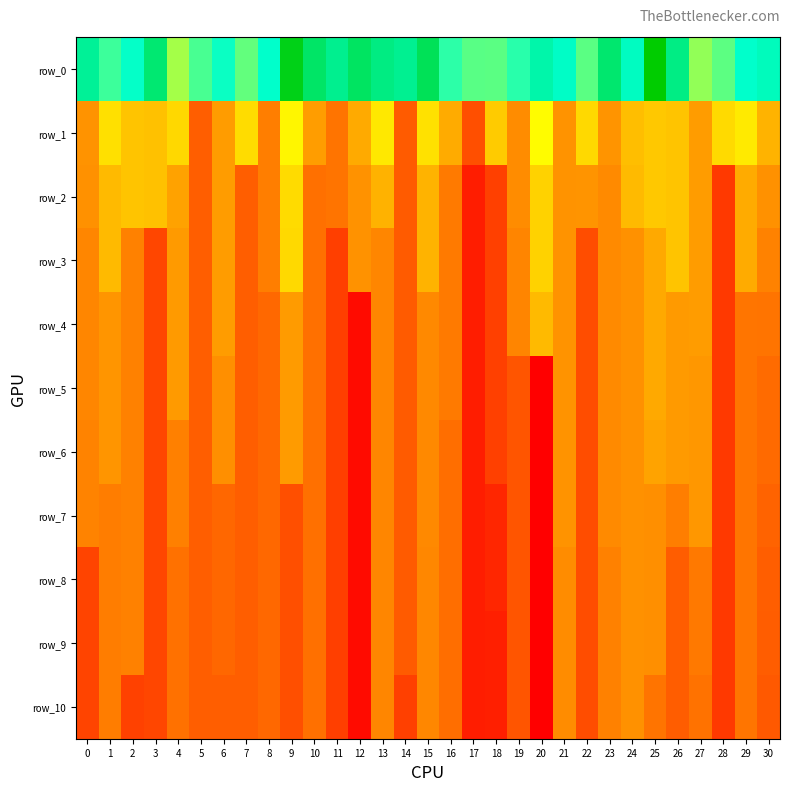

What is the approximate value of row_3 at 25?

15413.5